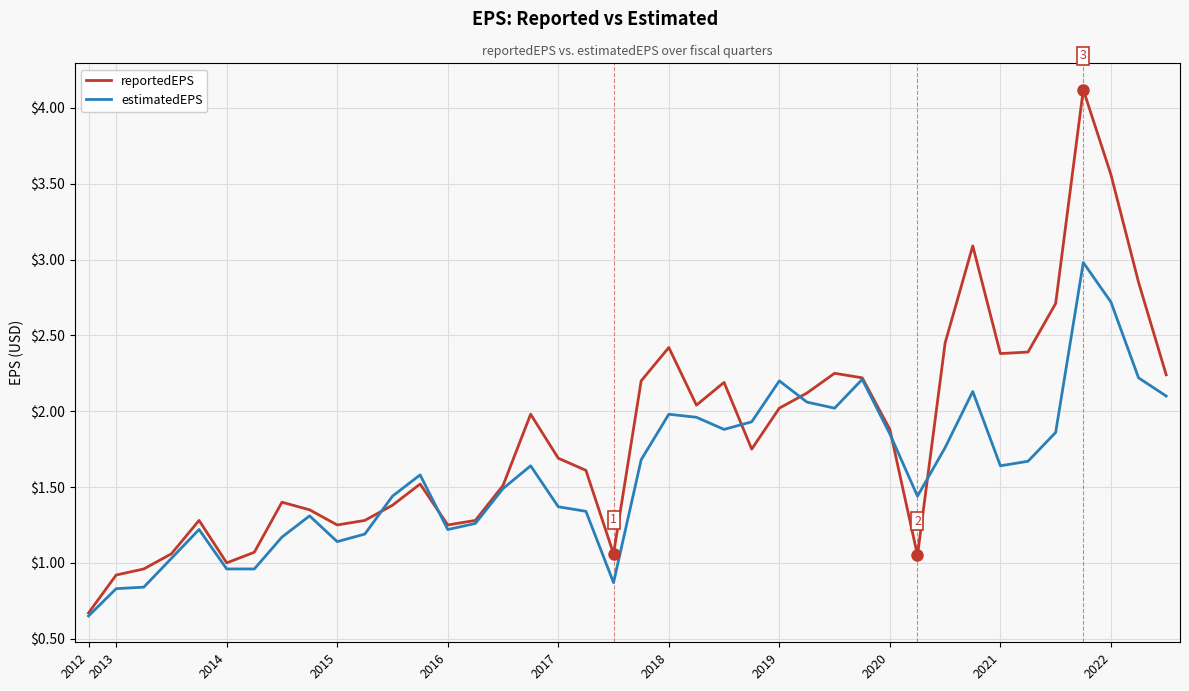

Is this an area chart (filled region under the line)?

No